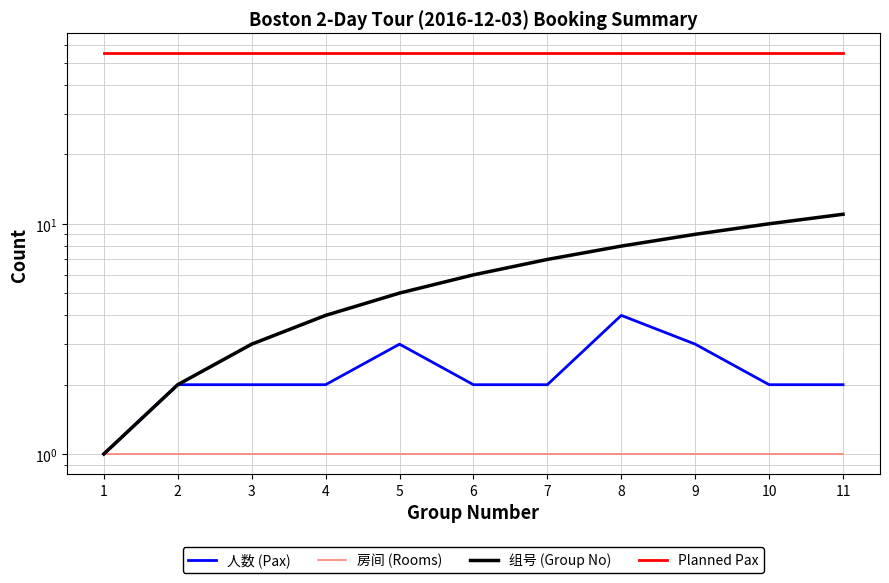

True or false: 房间 (Rooms) and 组号 (Group No) cross at least once.

False